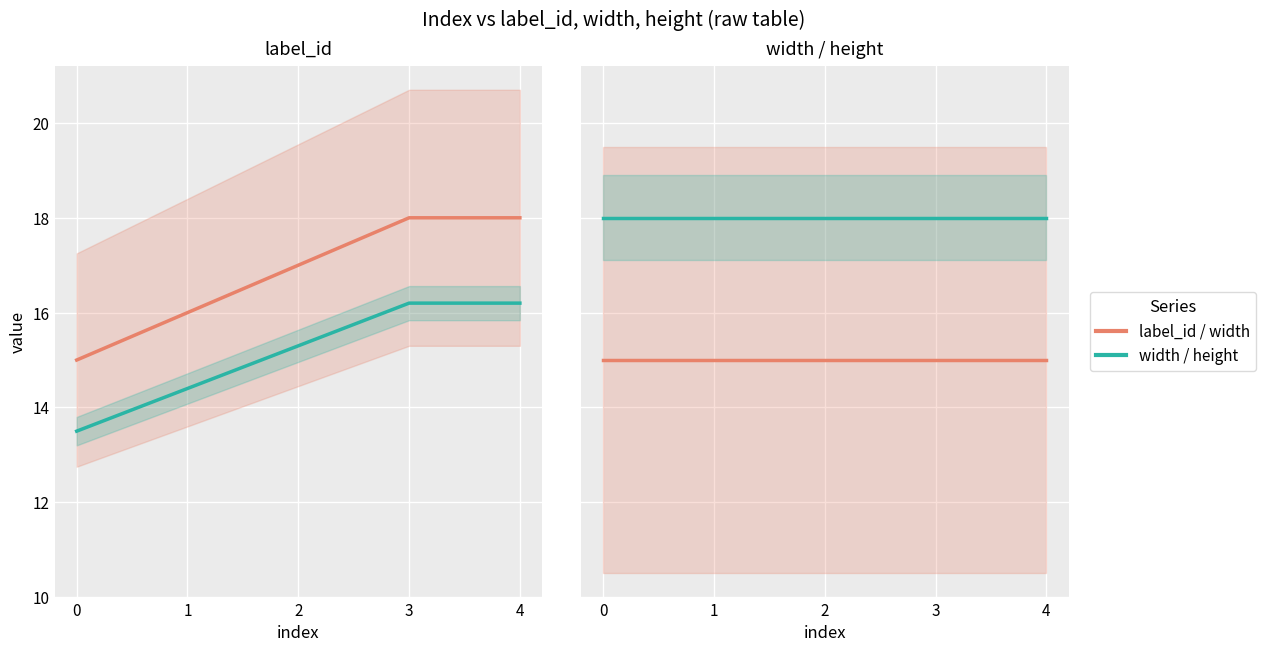

Which series has the largest range (max minus min)?

label_id